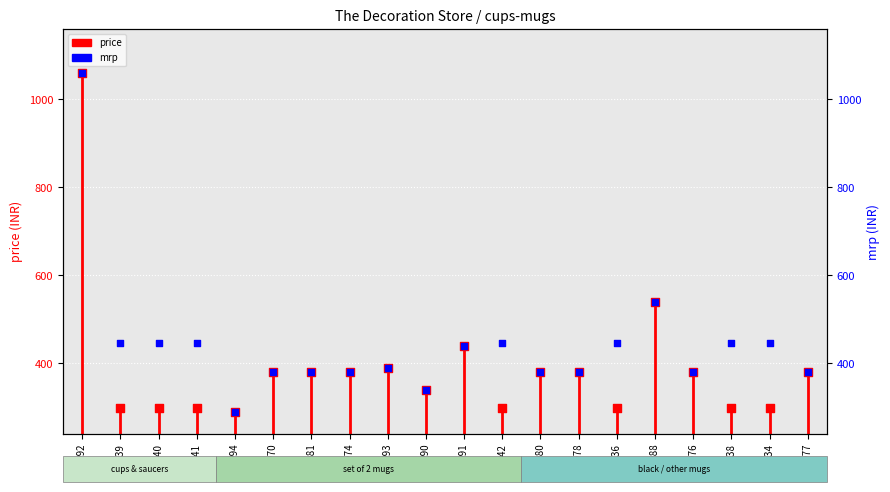

Is the value of mrp at 488039 greater than the value of price at 487974?

Yes